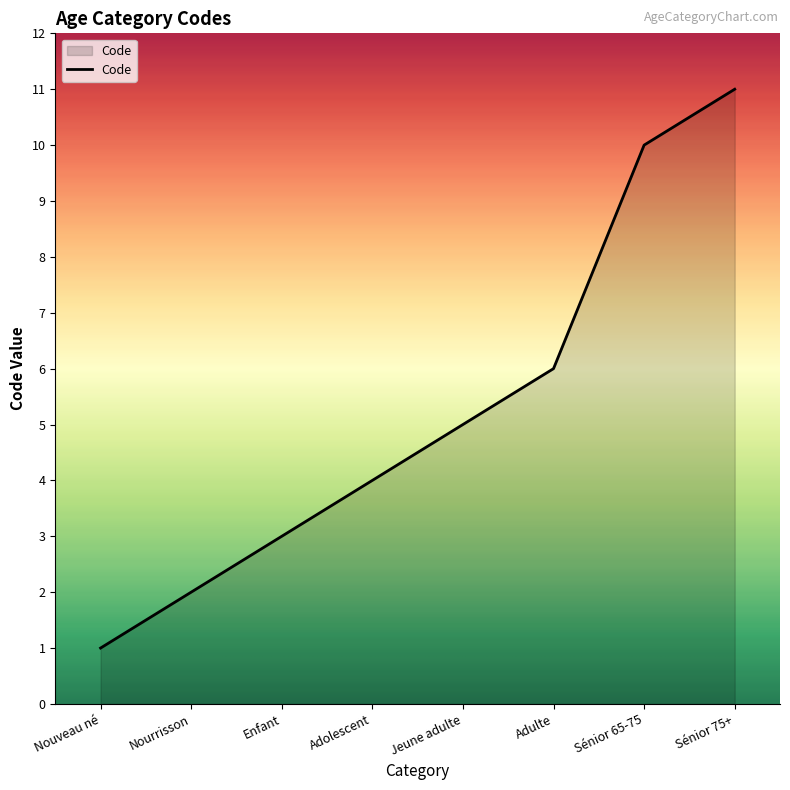

Reading left to right, list all the values displayed in this chart.

1	2	3	4	5	6	10	11